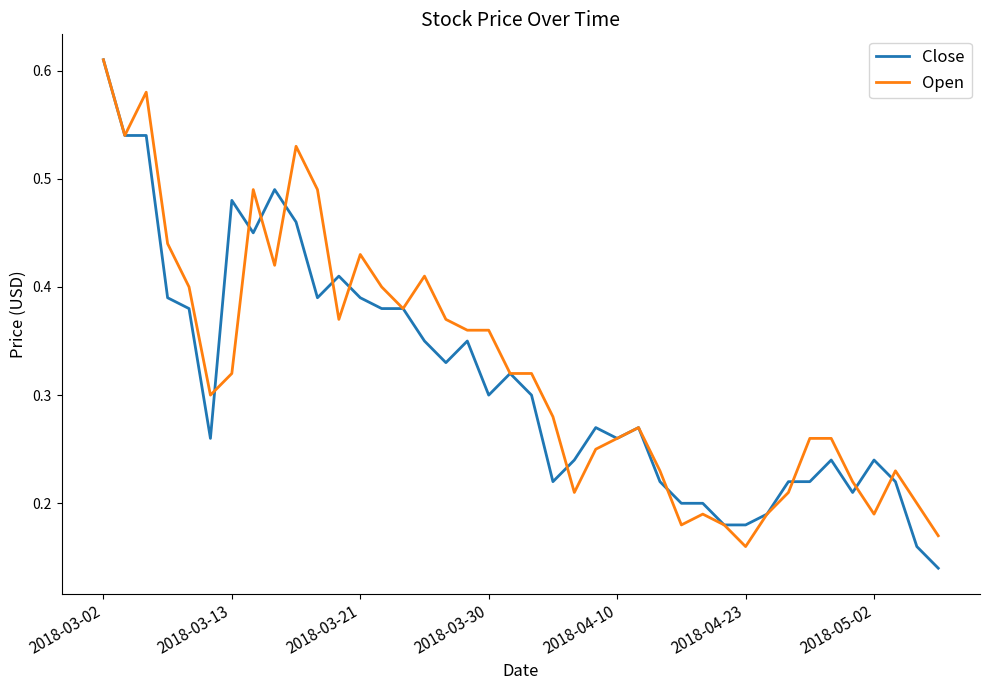

How many intersections are there between Close and Open?

11